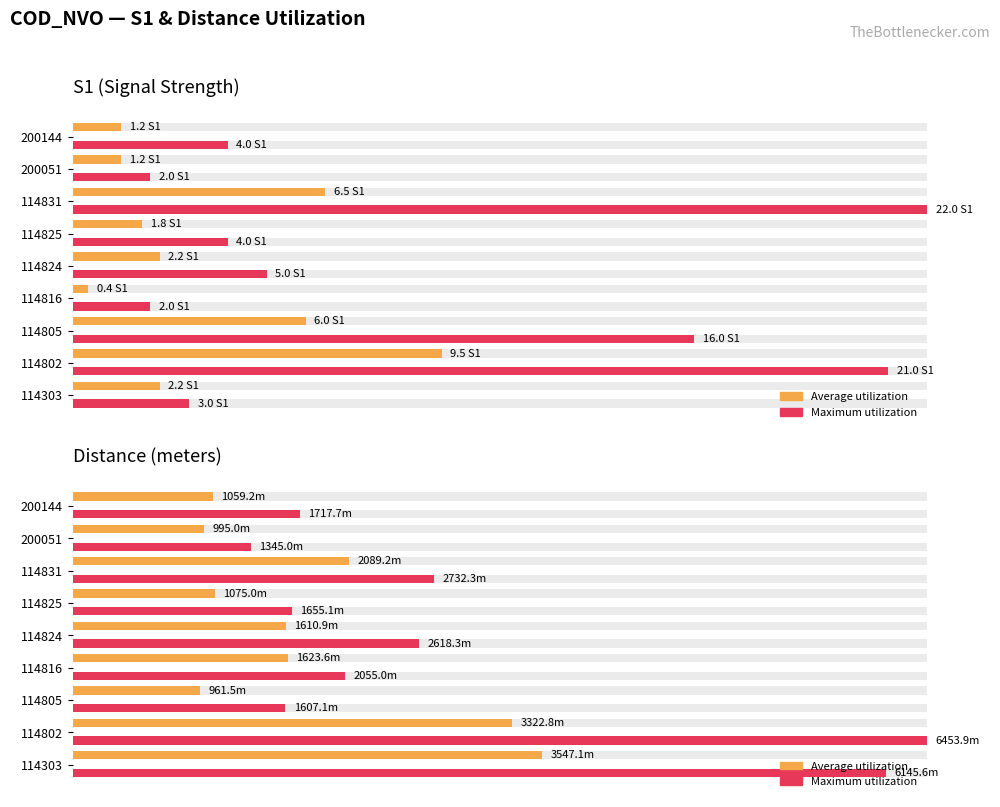

Which series has the widest spread of values?

Maximum utilization